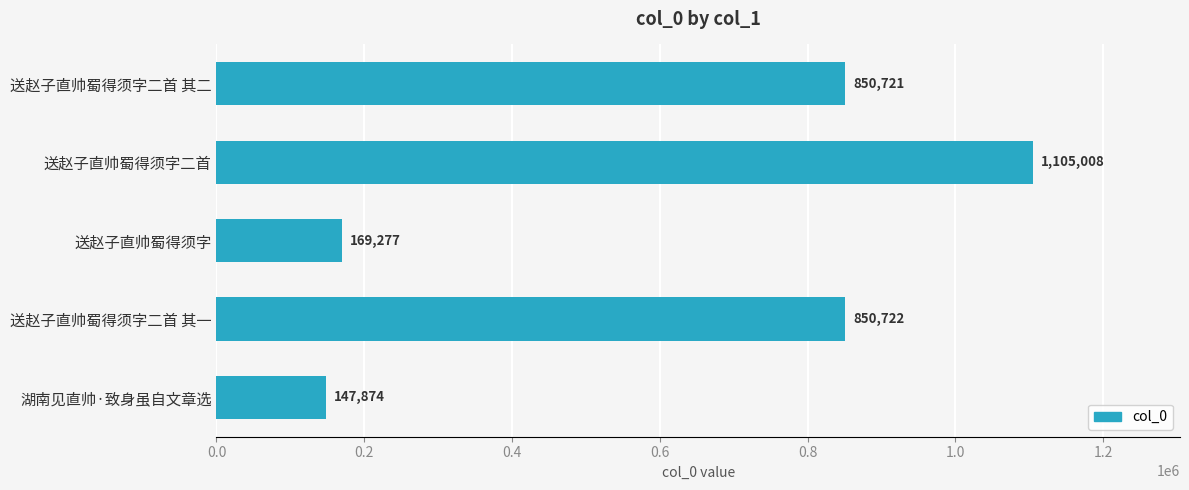

How many data points are less than 850721?

2